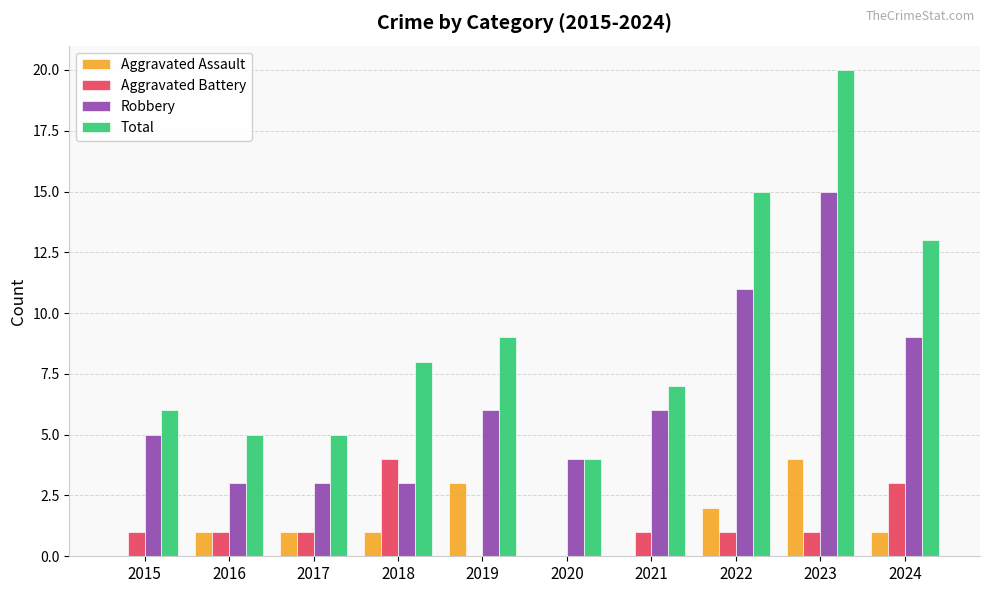

Is the value of Total at 2016 greater than the value of Aggravated Assault at 2024?

Yes